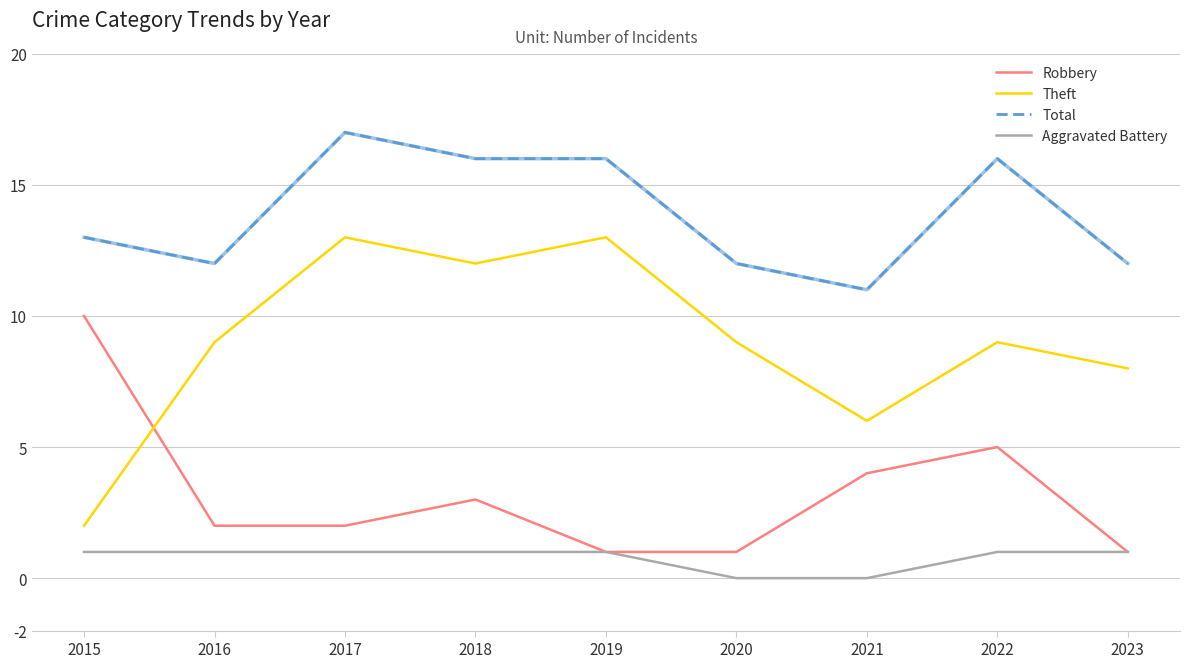

At which label is Total closest to 14?

2015